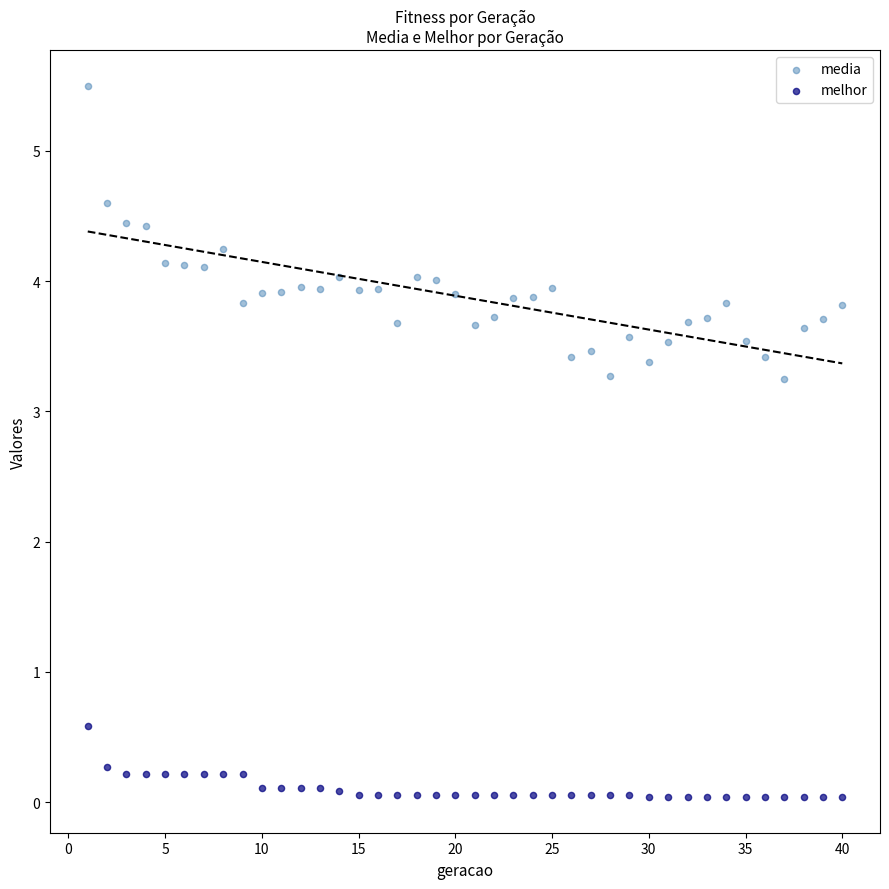

Which series has the largest Y range (max minus min)?

media